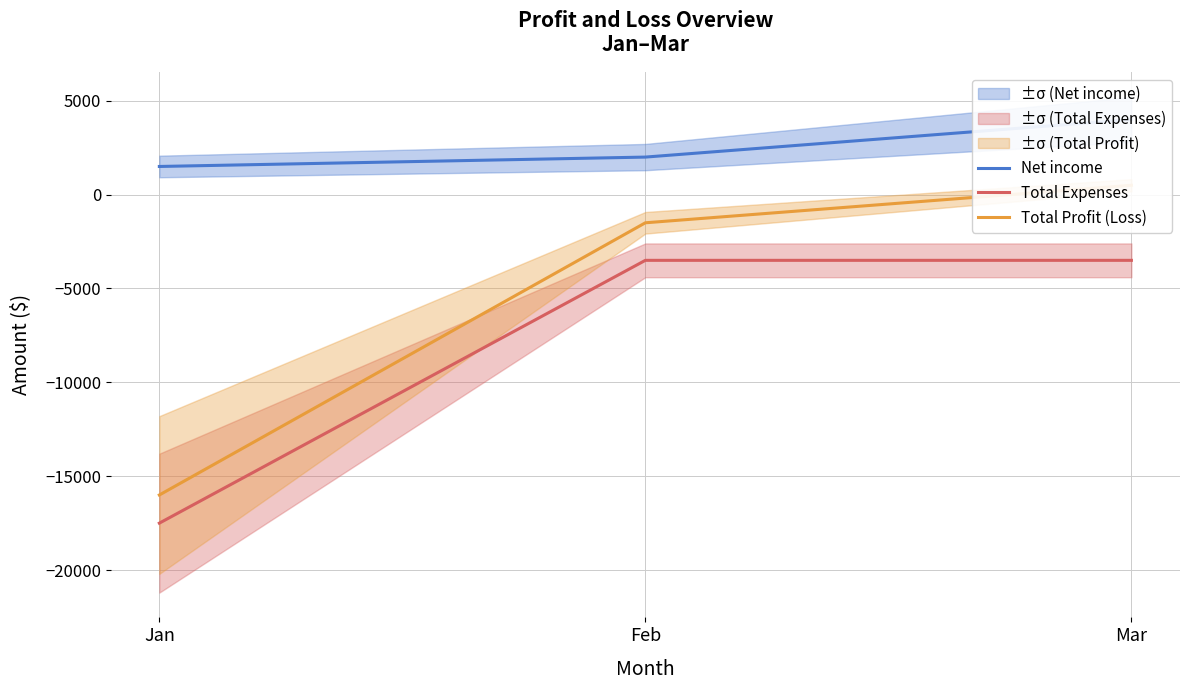

Reading right to left, what are all the values shown in this chart?

Net income: Mar=4000	Feb=2000	Jan=1500
Total Expenses: Mar=-3500	Feb=-3500	Jan=-17500
Total Profit (Loss): Mar=500	Feb=-1500	Jan=-16000